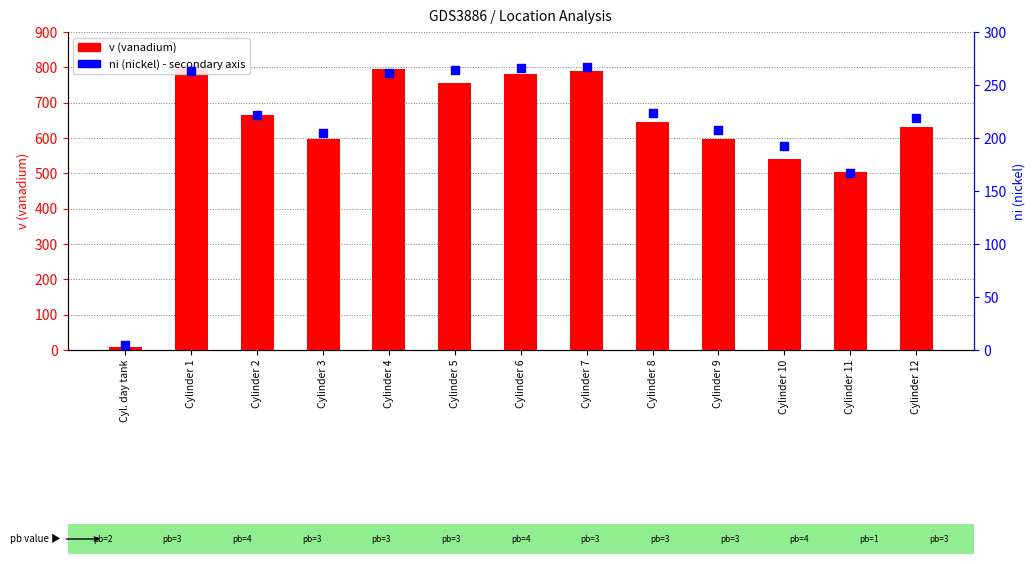

What are all the series names shown in the legend?

v (vanadium), ni (nickel)